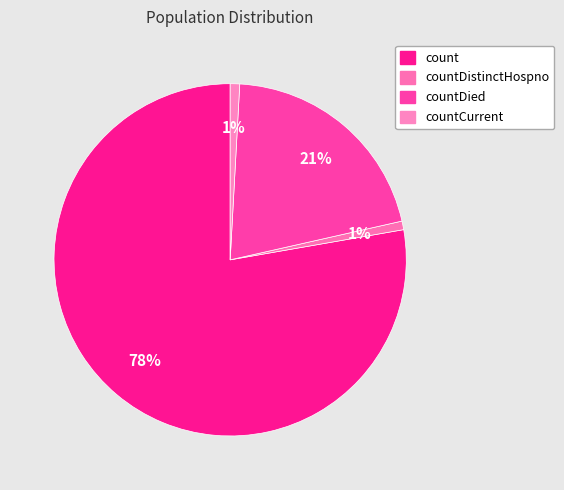

What is the largest slice in the pie chart?

count